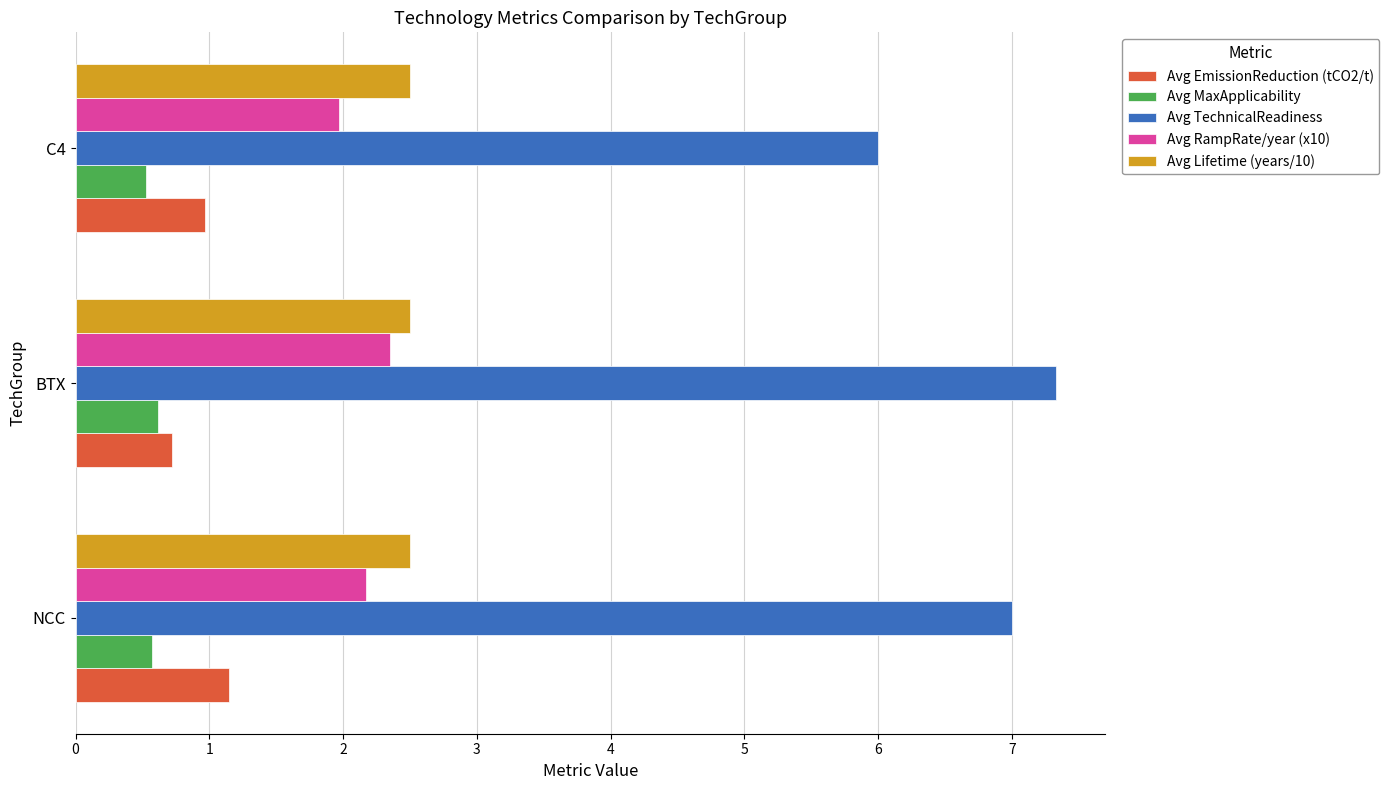

List the labels in order of Avg TechnicalReadiness value, largest first.

BTX, NCC, C4